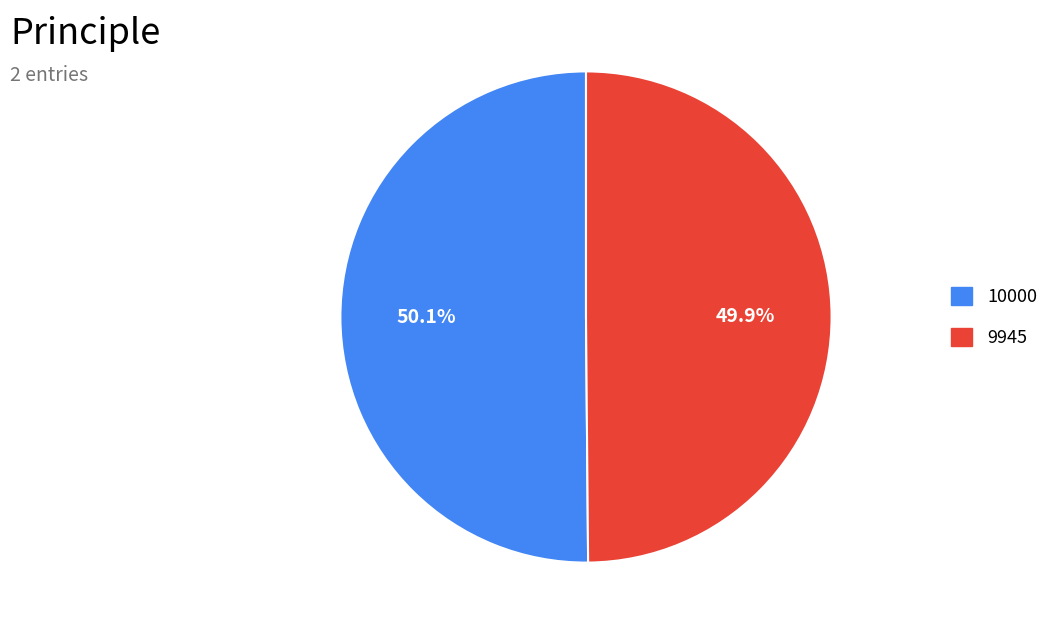

To the nearest percent, what percentage of the pie is 9945?

50%